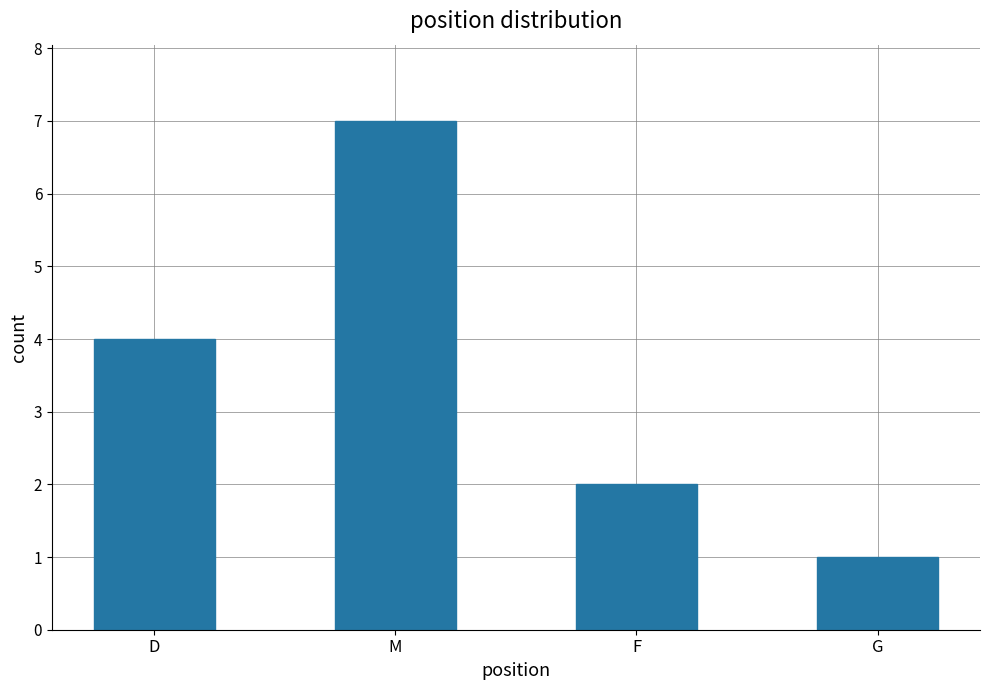

Is it true that the value at F is 2?

True